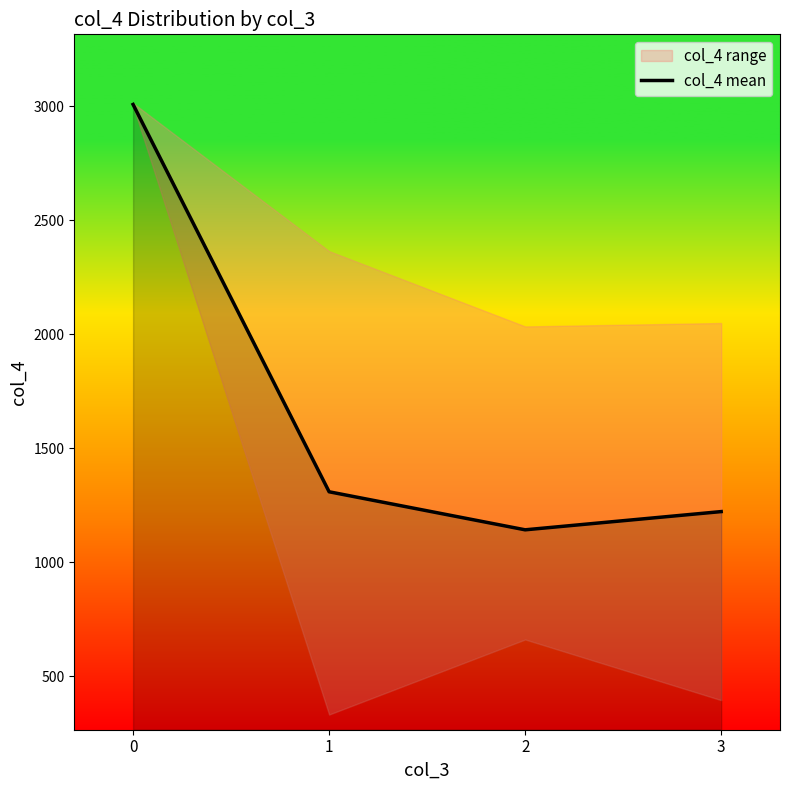

What is the sum of the values at 3 and 1?

2531.8